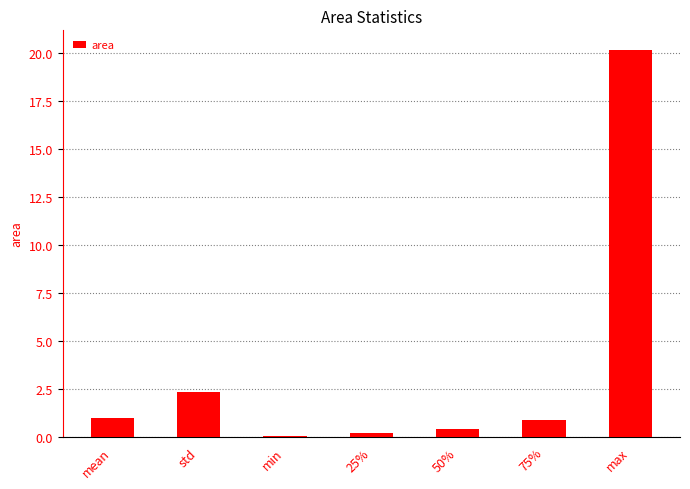

Is it true that the value at max is 20.2?

True